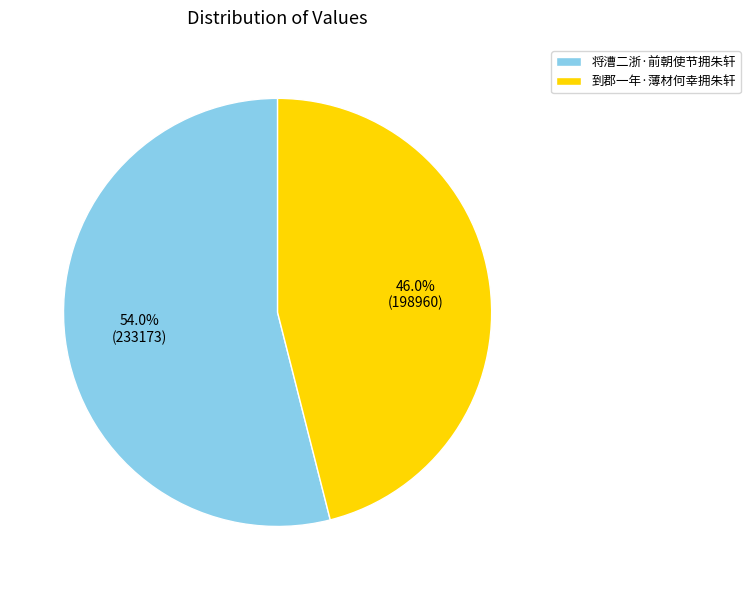

Is the sum of 到郡一年·薄材何幸拥朱轩 and 将漕二浙·前朝使节拥朱轩 greater than half?

Yes